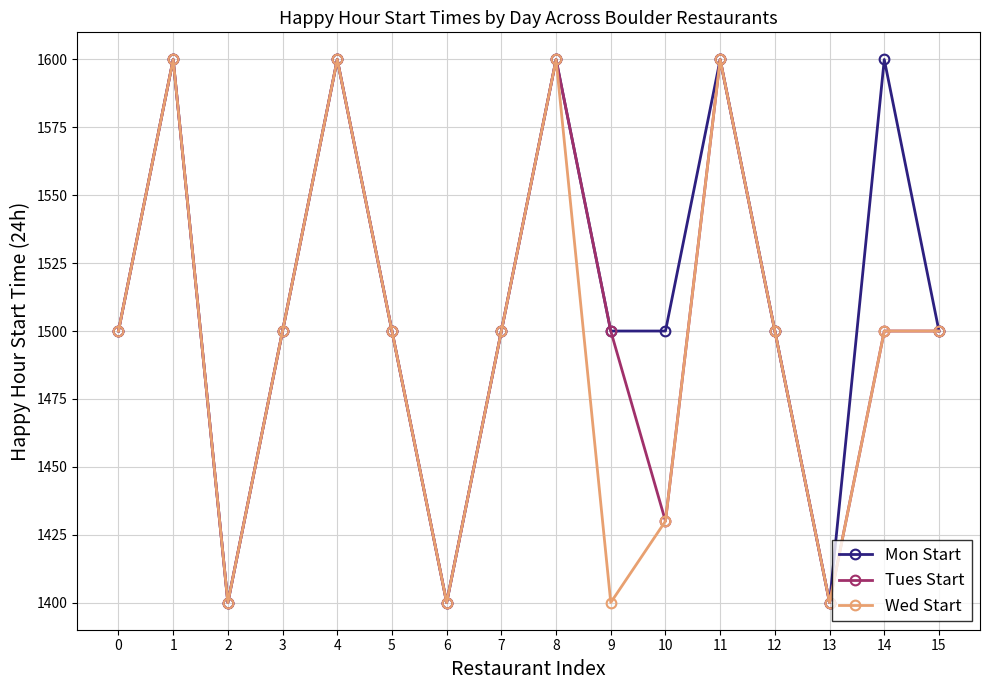

Where is the first local minimum for Wed Start?

2